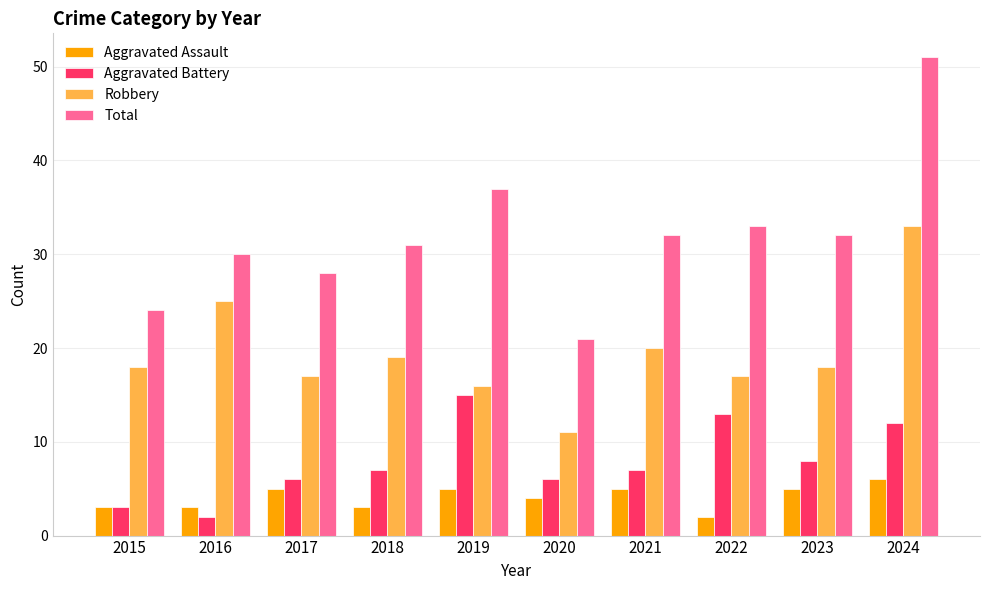

Does the chart contain any negative values?

No